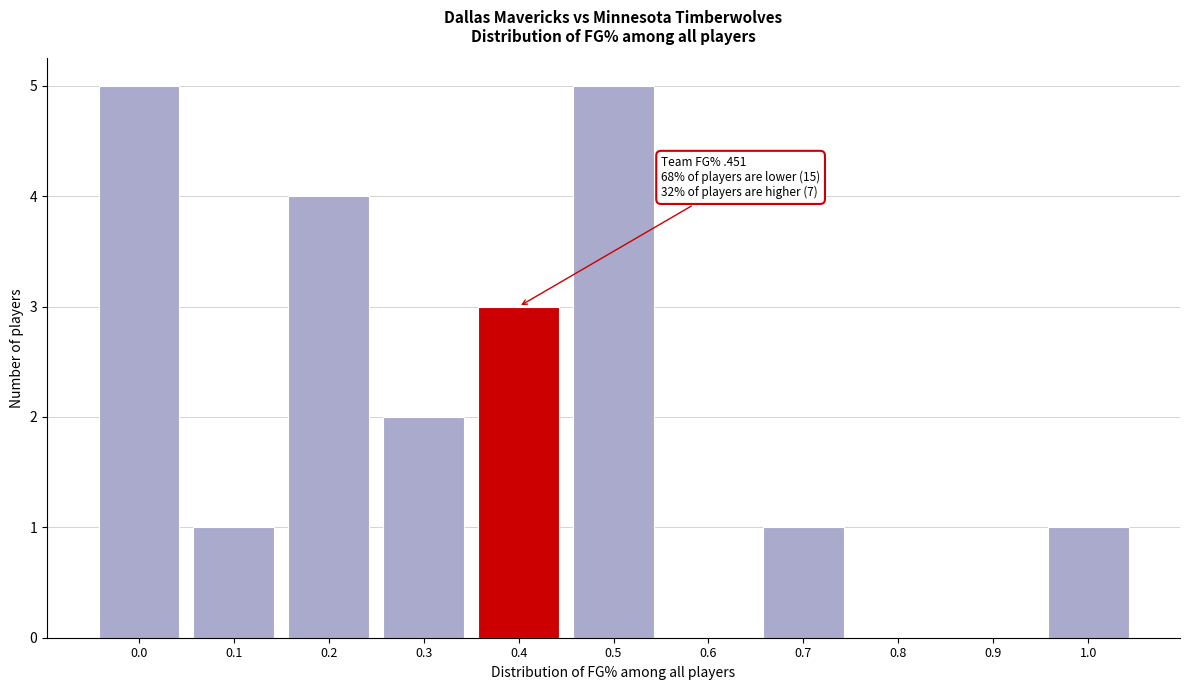

Reading left to right, transcribe all the data shown in this chart.

0.0=5	0.1=1	0.2=4	0.3=2	0.4=3	0.5=5	0.6=0	0.7=1	0.8=0	0.9=0	1.0=1